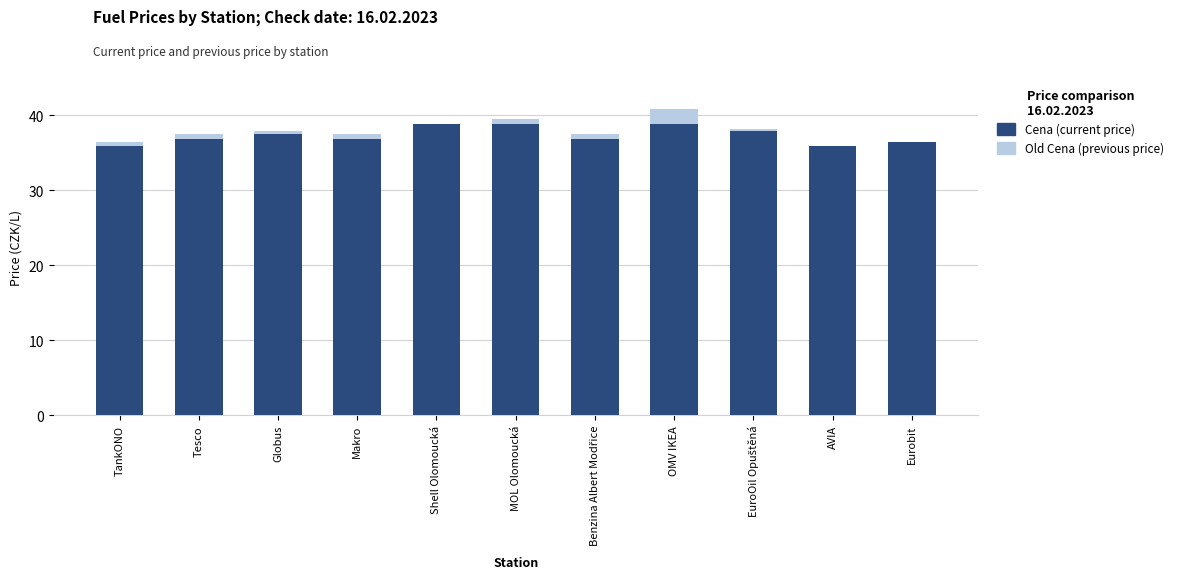

How many bars are there in each group?

2